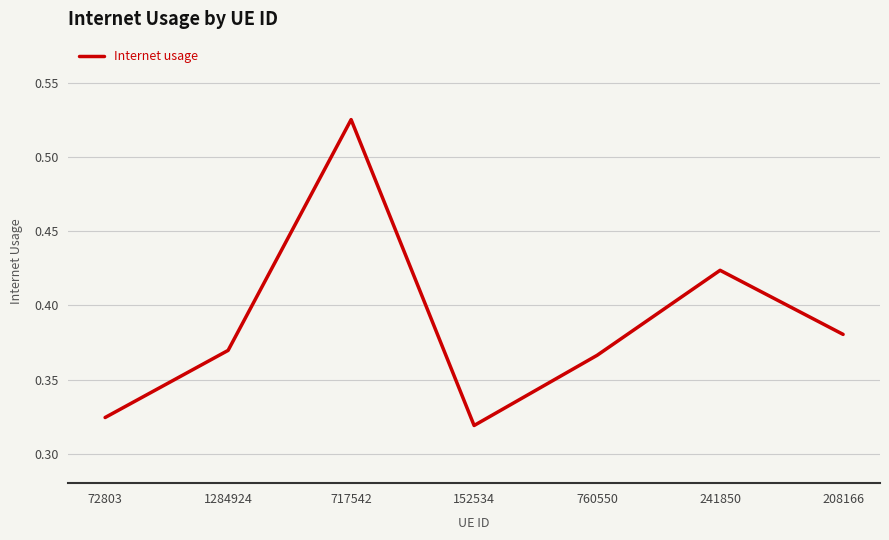

What position from the left is 208166?

7